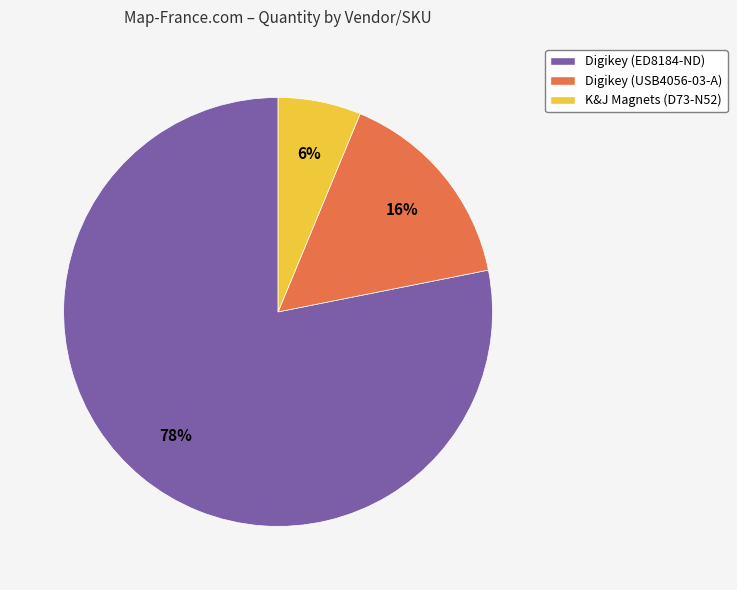

Is the sum of Digikey (ED8184-ND) and K&J Magnets (D73-N52) greater than half?

Yes